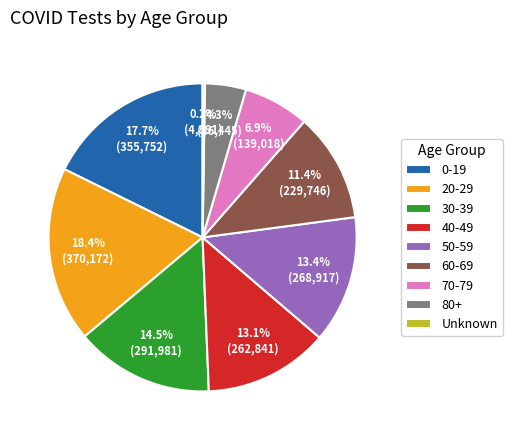

How much of the chart is everything except 0-19?

82.3%